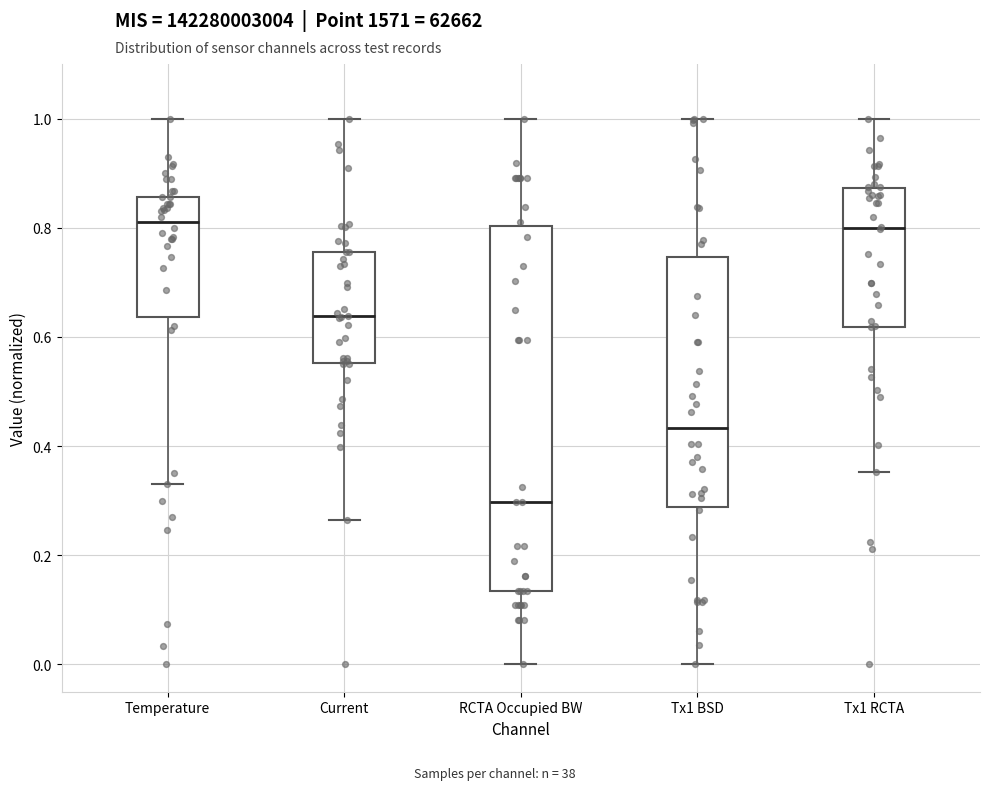

Reading left to right, read every box against the y-axis: the position of its median line, the range the box covers, and the ends of its whiskers. The values are not printed on the chart, so give them approximately, as read against the axis.

Temperature: median 0.82, box 0.64 to 0.86, whiskers 0.32 to 1.00
Current: median 0.64, box 0.56 to 0.76, whiskers 0.26 to 1.00
RCTA Occupied BW: median 0.30, box 0.14 to 0.80, whiskers 0.00 to 1.00
Tx1 BSD: median 0.44, box 0.28 to 0.74, whiskers 0.00 to 1.00
Tx1 RCTA: median 0.80, box 0.62 to 0.88, whiskers 0.36 to 1.00